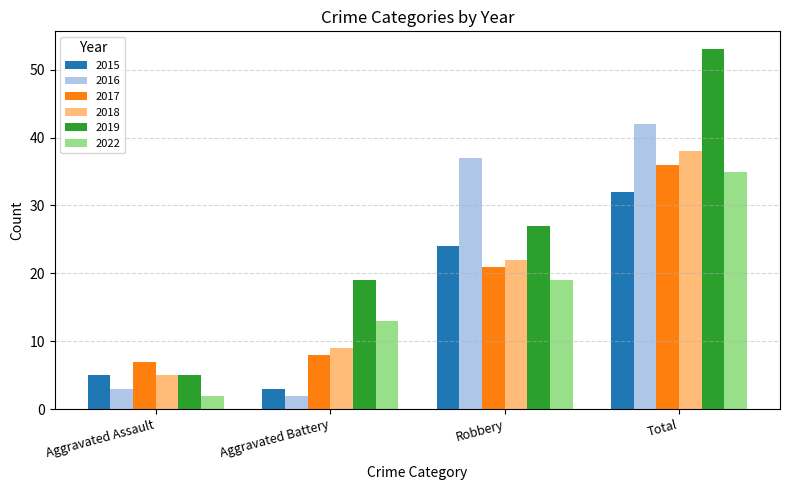

At which label does 2017 reach its minimum?

Aggravated Assault